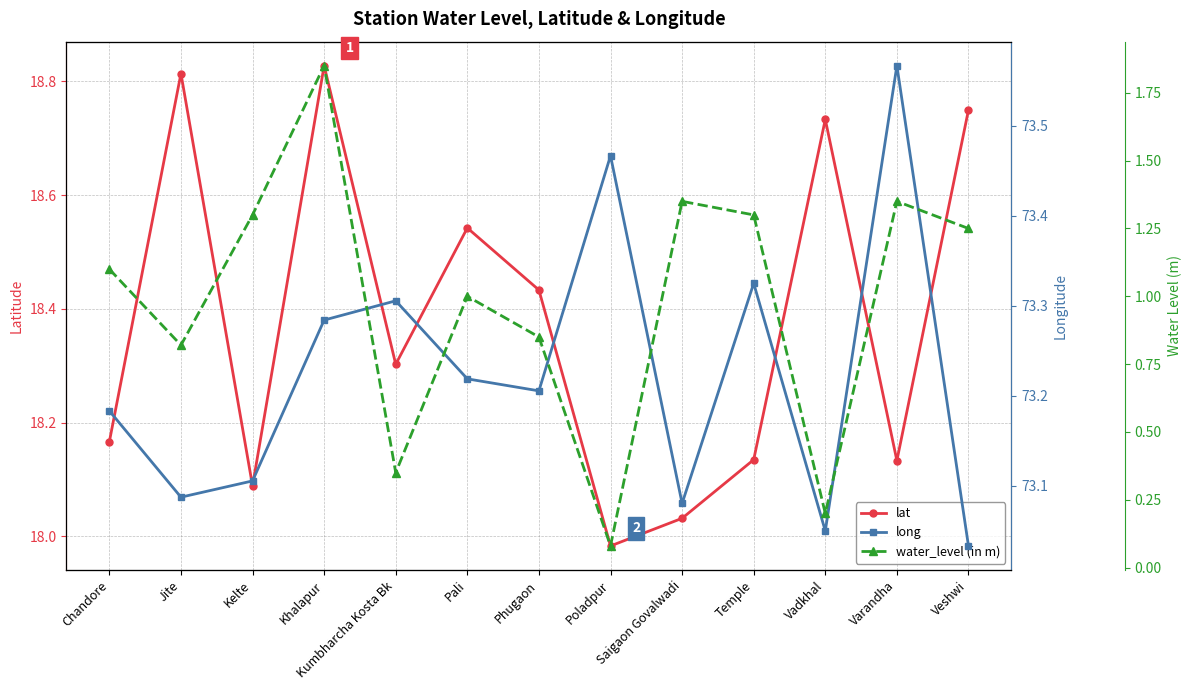

Which category has the highest value across all series?

Varandha